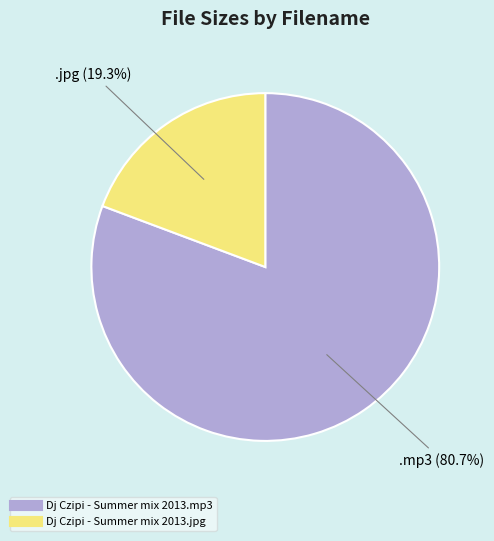

What percentage is NOT represented by Dj Czipi - Summer mix 2013.jpg?

80.7%